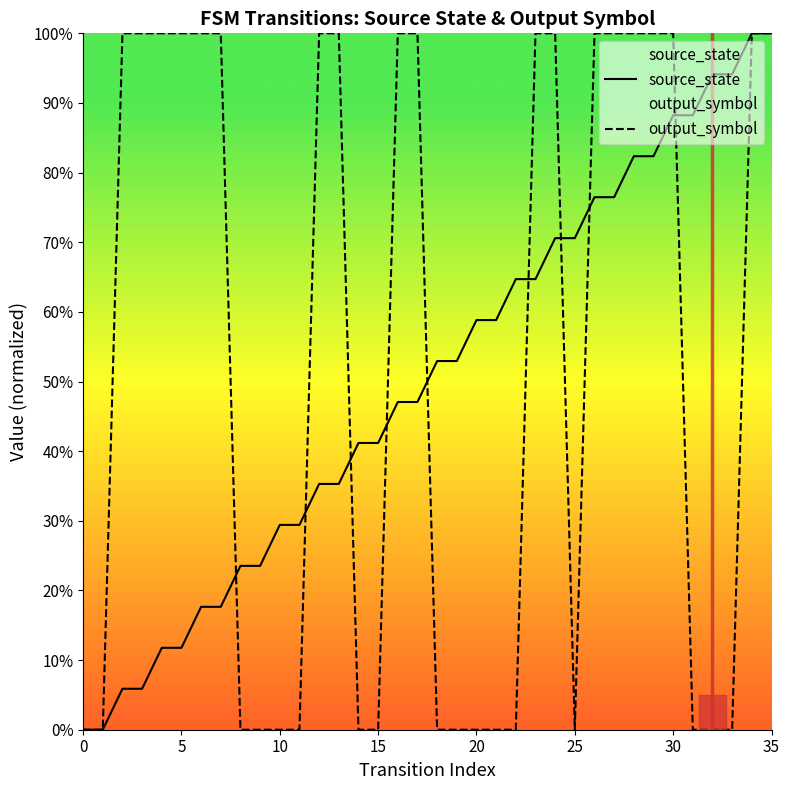

What is the difference between the second highest and minimum values in the source_state series?

1.0